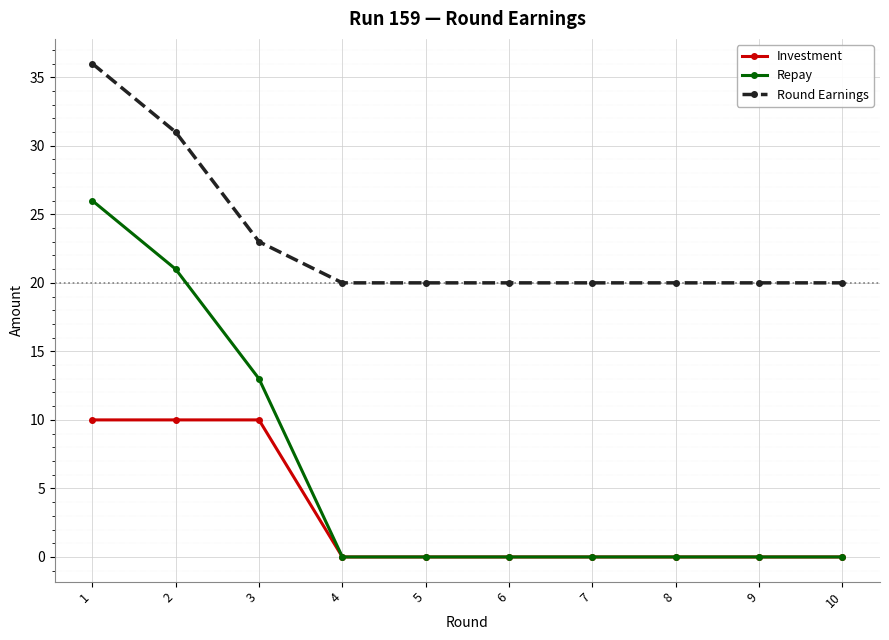

Count the Round Earnings values in the range 20 to 23.

8